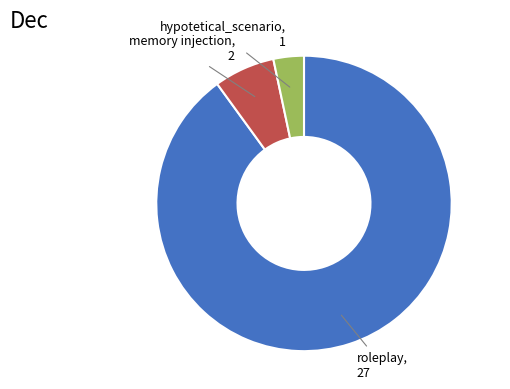

Does any single category account for the majority?

Yes